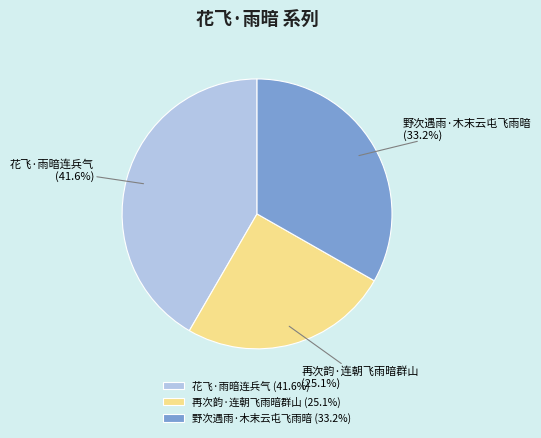

What percentage do 花飞·雨暗连兵气 and 野次遇雨·木末云屯飞雨暗 together represent?

74.9%